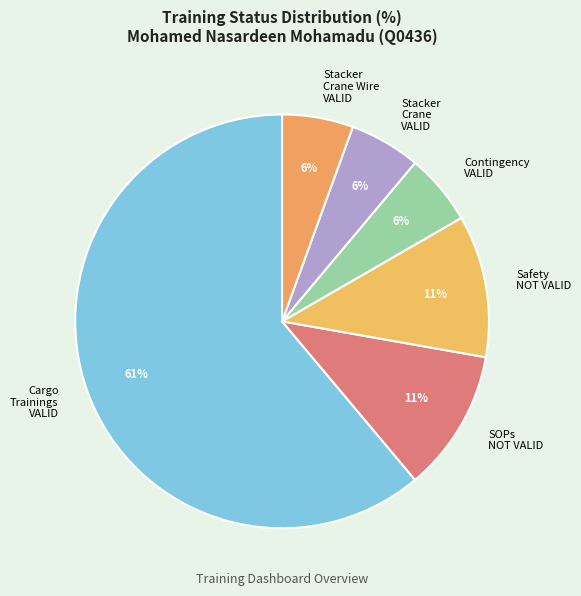

Combined, do Cargo Trainings VALID and Stacker Crane Wire VALID account for over 50%?

Yes